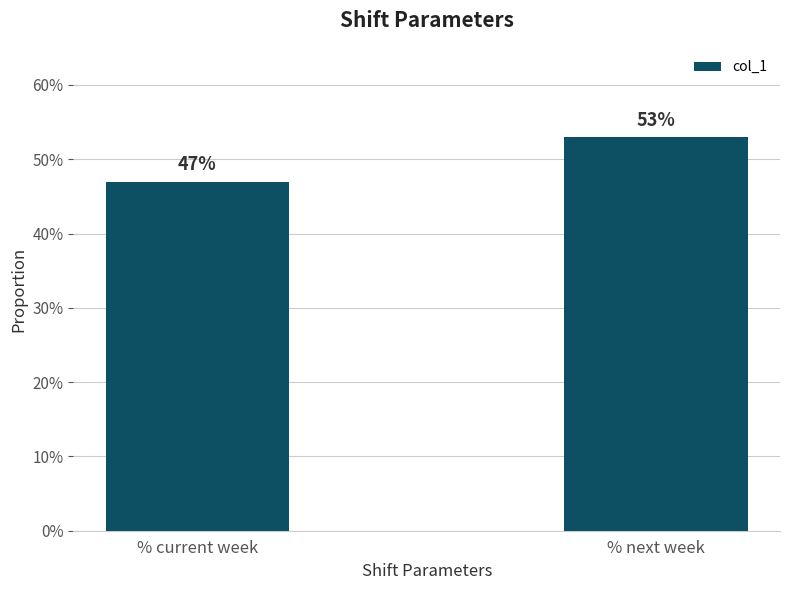

Are the bars horizontal?

No